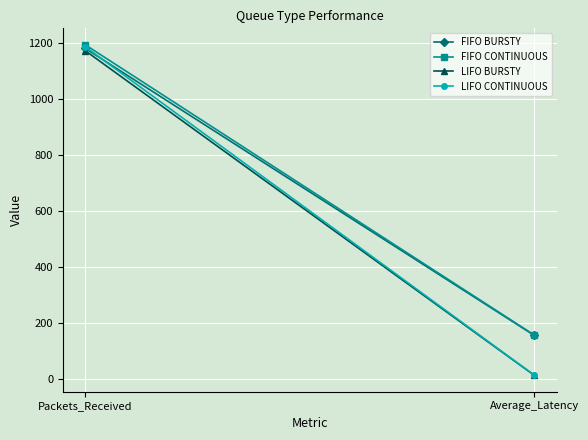

How many lines are shown in the chart?

4